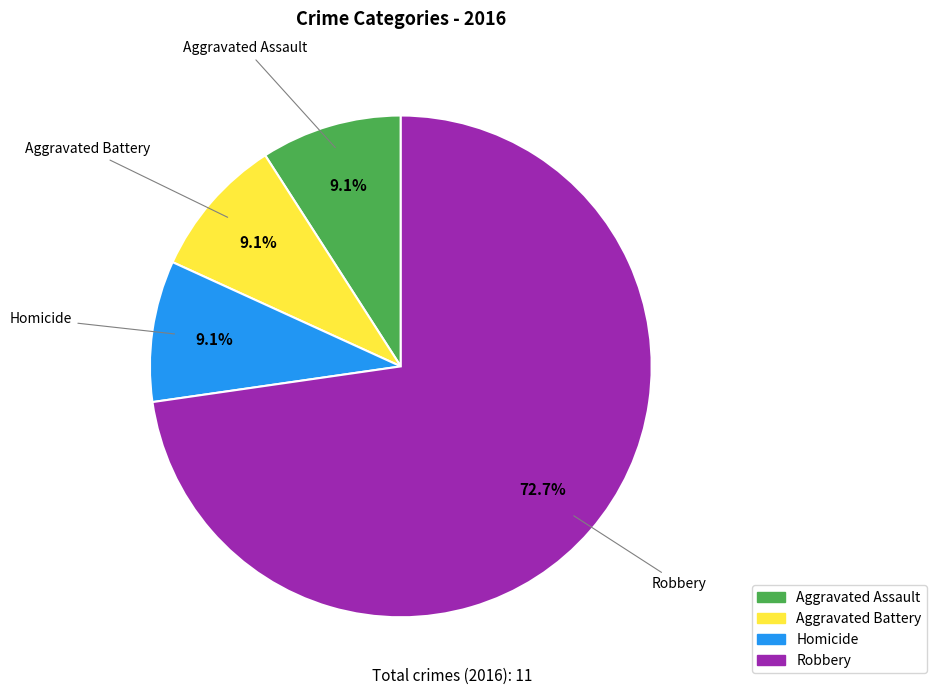

Is there any slice that represents more than half of the pie?

Yes